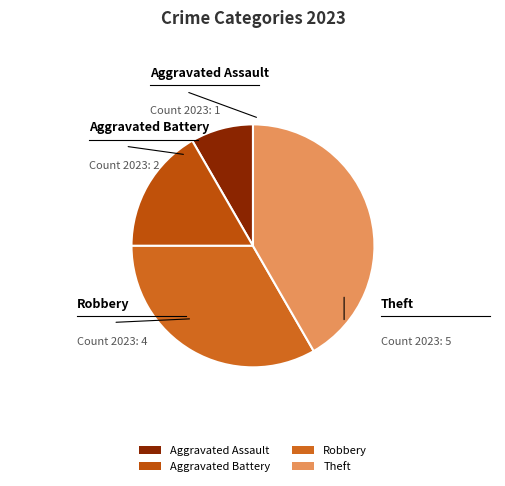

What is the largest slice in the pie chart?

Theft